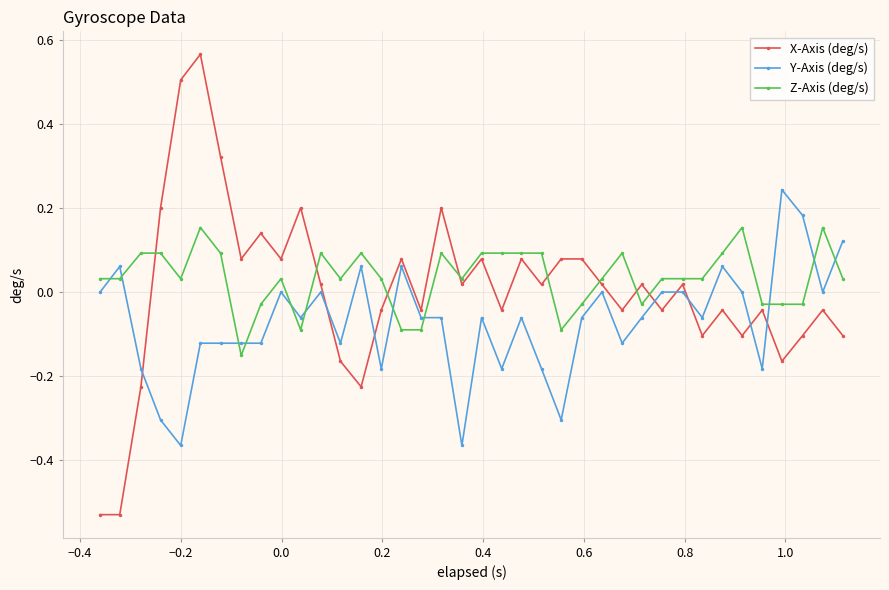

What is the value of the X-Axis (deg/s) point at the 5th from the left?

0.5